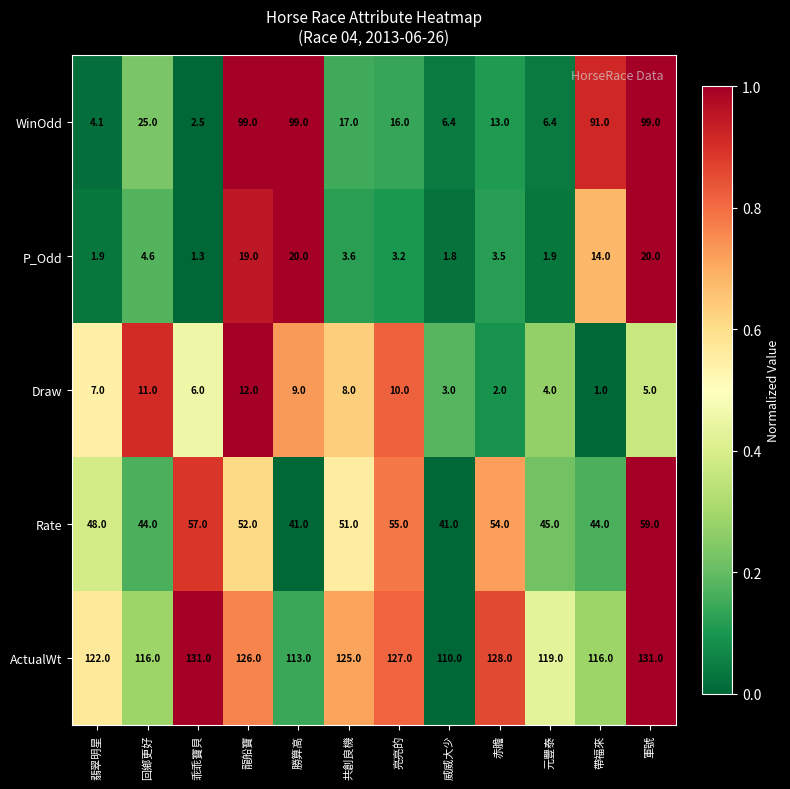

Rank the series by their maximum value, from highest to lowest.

ActualWt, WinOdd, Rate, P_Odd, Draw